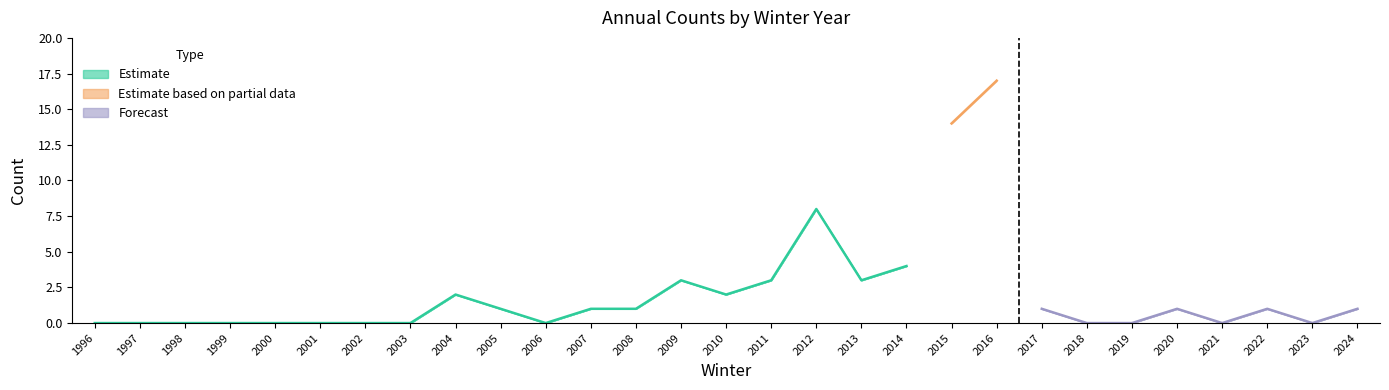

Is this an area chart (filled region under the line)?

No